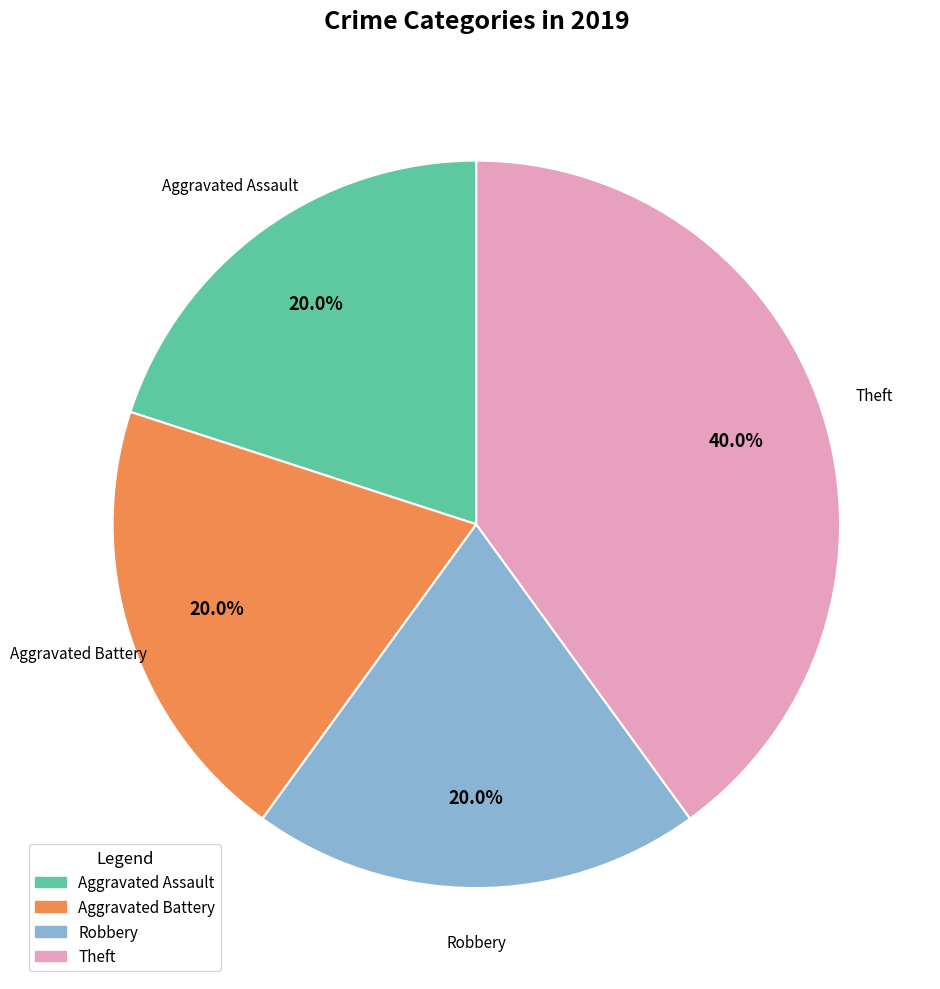

What is the largest slice in the pie chart?

Theft